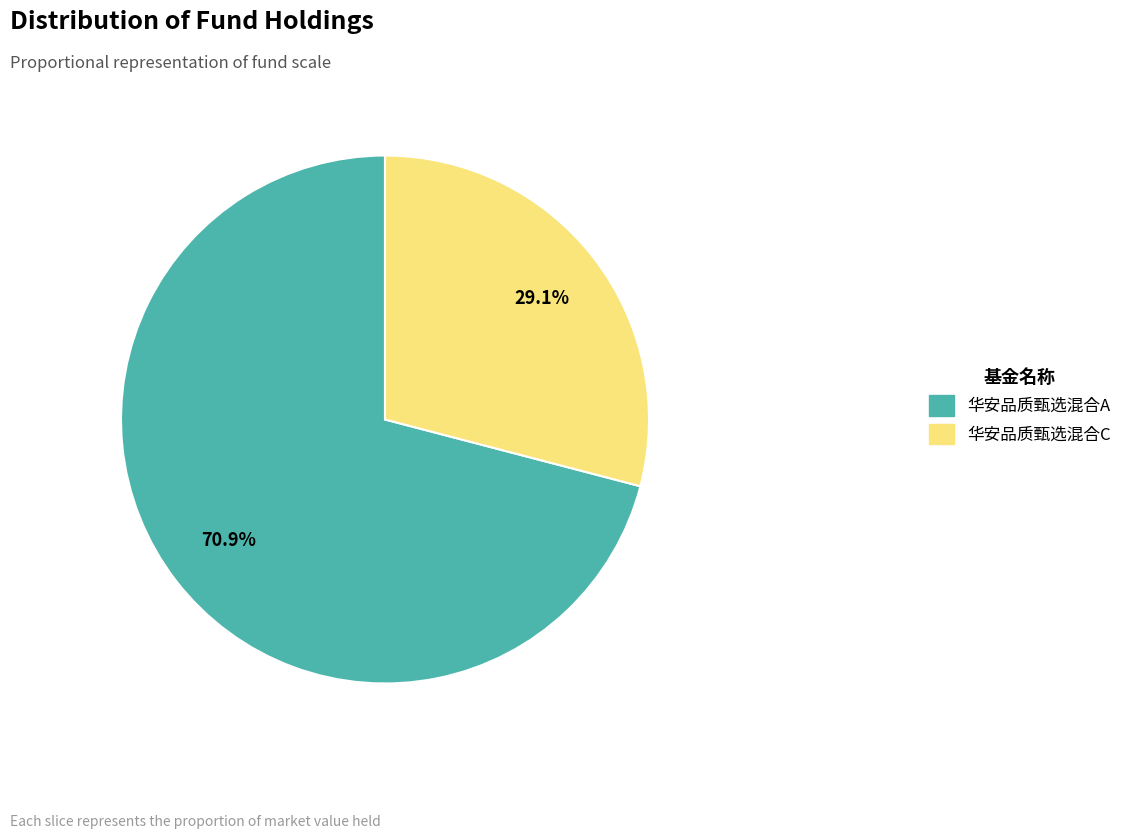

To the nearest percent, what is the difference between the 华安品质甄选混合C and 华安品质甄选混合A slice percentages?

42%